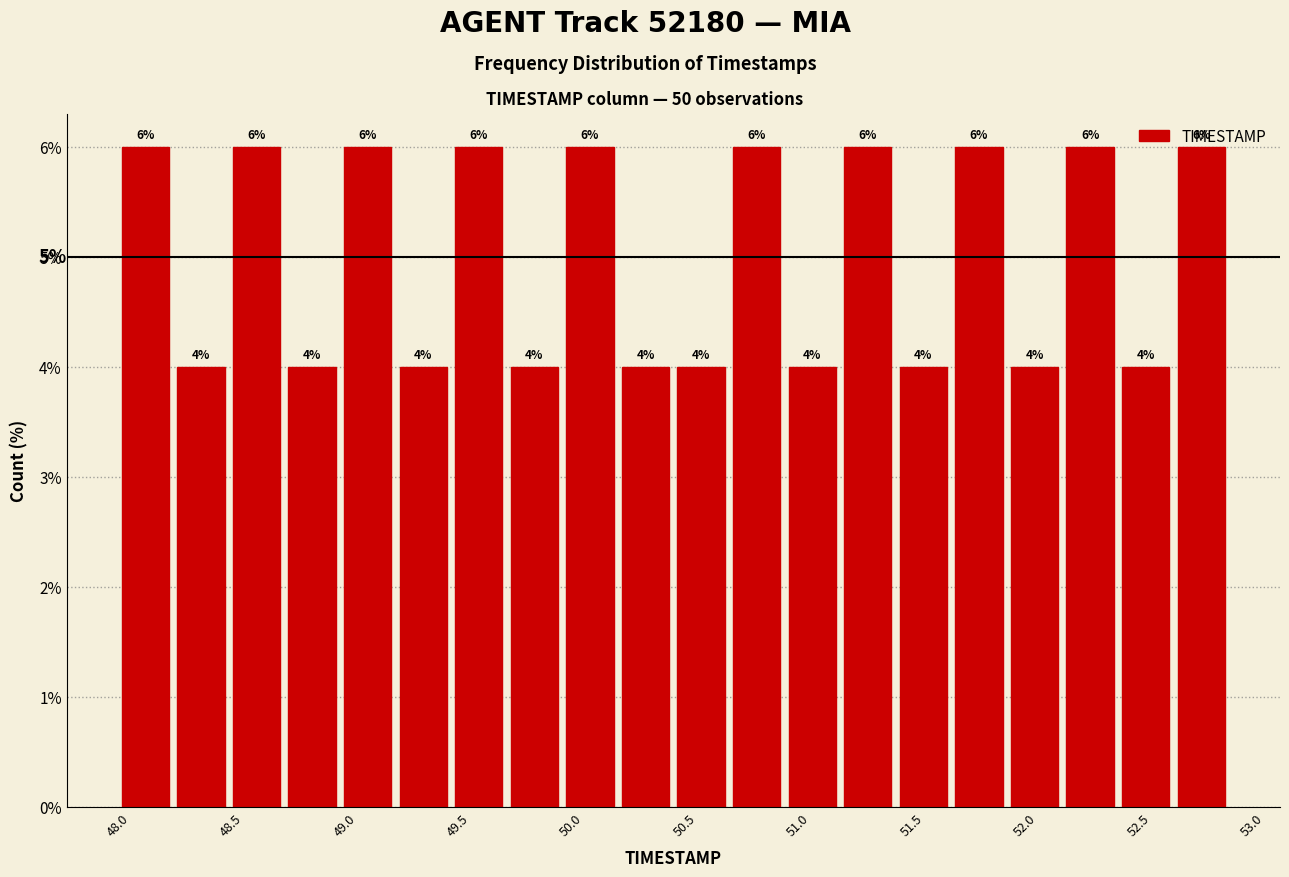

Reading left to right, transcribe this chart: for each bar, give the range it covers on the x-axis and its height. The bar edges are not printed on the chart, so give them approximately, as read against the axis.

48.000 to 48.245: 6
48.245 to 48.490: 4
48.490 to 48.735: 6
48.735 to 48.980: 4
48.980 to 49.225: 6
49.225 to 49.470: 4
49.470 to 49.715: 6
49.715 to 49.960: 4
49.960 to 50.205: 6
50.205 to 50.450: 4
50.450 to 50.695: 4
50.695 to 50.940: 6
50.940 to 51.185: 4
51.185 to 51.430: 6
51.430 to 51.675: 4
51.675 to 51.920: 6
51.920 to 52.165: 4
52.165 to 52.410: 6
52.410 to 52.655: 4
52.655 to 52.900: 6